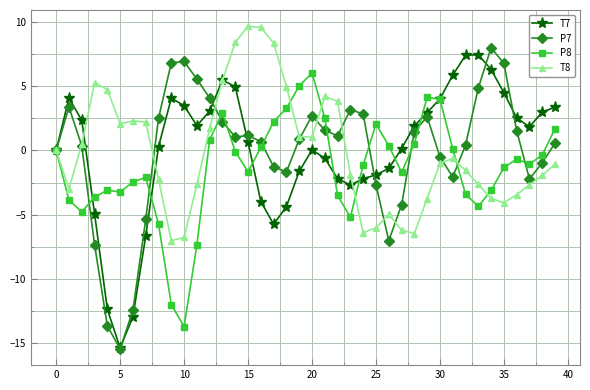

In P8, how many points are lower than both neighbors (excluding endpoints)?

8